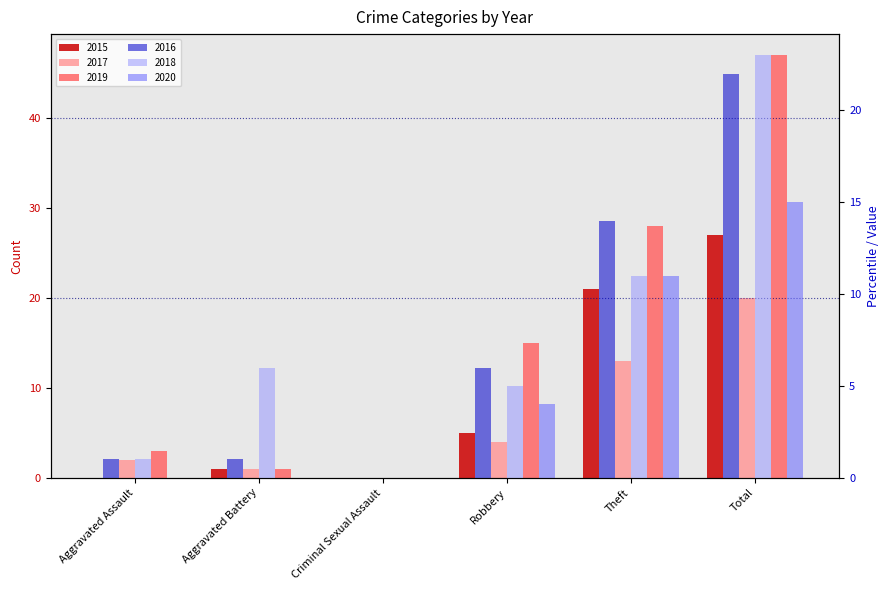

What is the spread (max minus min) of values at Total?

32